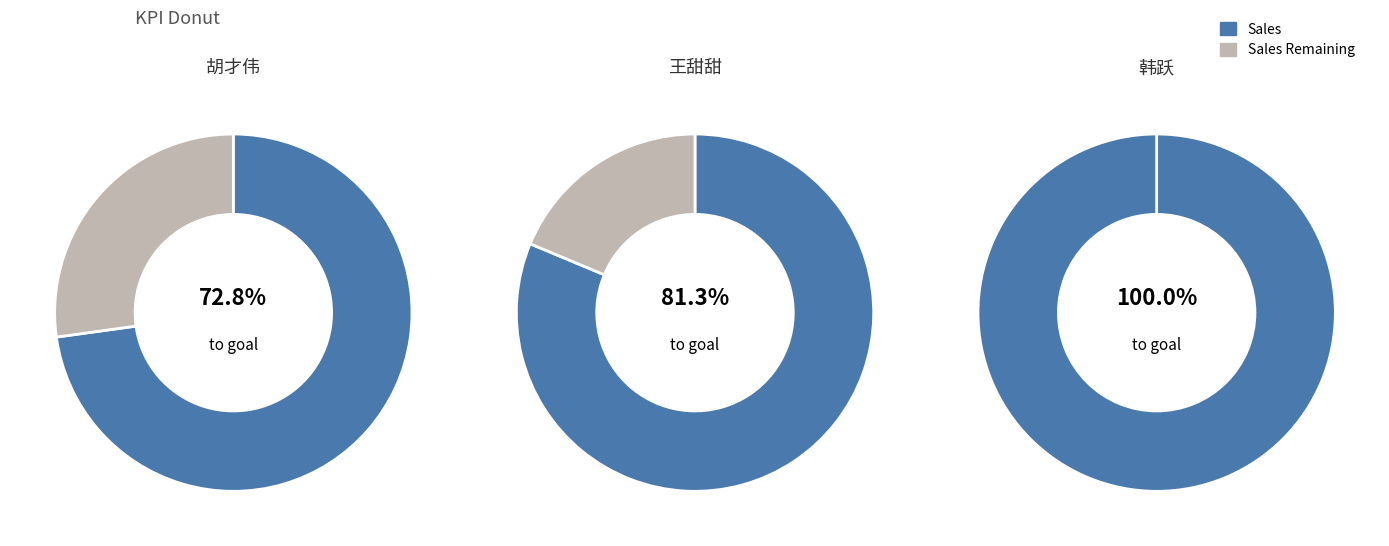

Which series has the largest range (max minus min)?

Sales